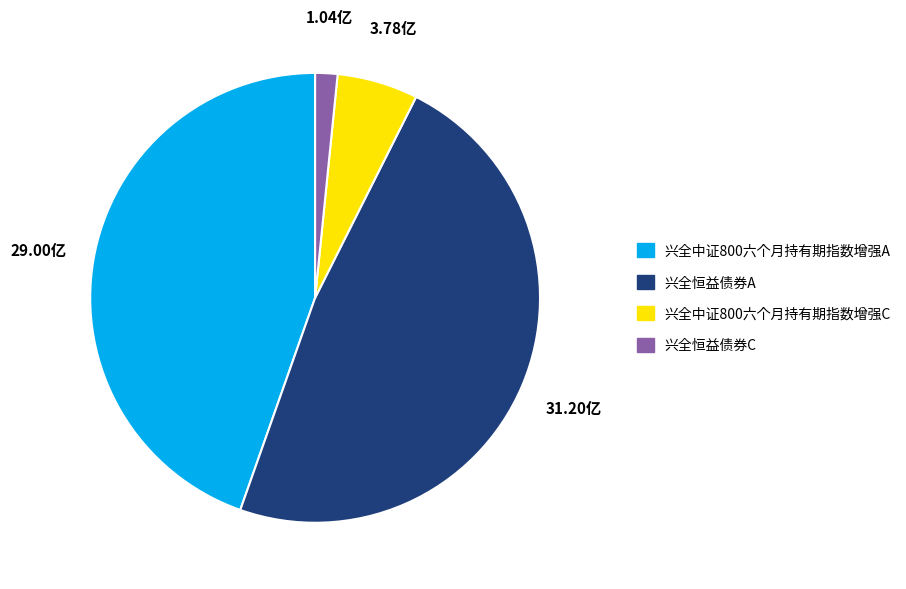

Rank the categories by value from lowest to highest.

兴全恒益债券C, 兴全中证800六个月持有期指数增强C, 兴全中证800六个月持有期指数增强A, 兴全恒益债券A